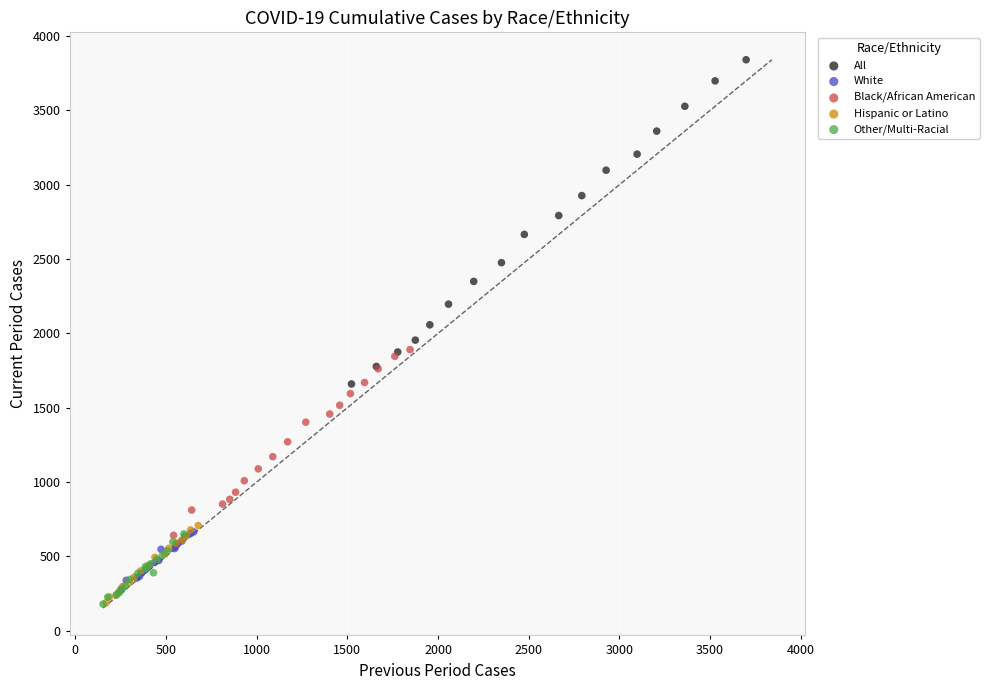

Which series has the widest spread of Y values?

All